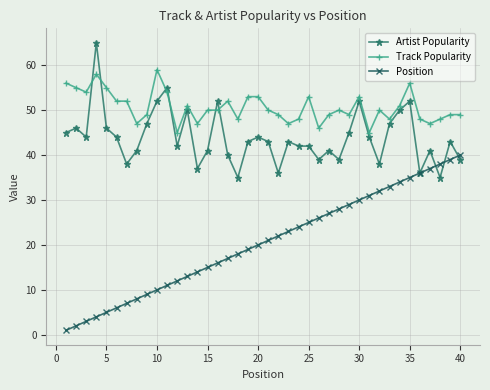

Reading left to right, what are all the values shown in this chart?

Artist Popularity: 45	46	44	65	46	44	38	41	47	52	55	42	50	37	41	52	40	35	43	44	43	36	43	42	42	39	41	39	45	52	44	38	47	50	52	36	41	35	43	39
Track Popularity: 56	55	54	58	55	52	52	47	49	59	54	45	51	47	50	50	52	48	53	53	50	49	47	48	53	46	49	50	49	53	45	50	48	51	56	48	47	48	49	49
Position: 1	2	3	4	5	6	7	8	9	10	11	12	13	14	15	16	17	18	19	20	21	22	23	24	25	26	27	28	29	30	31	32	33	34	35	36	37	38	39	40